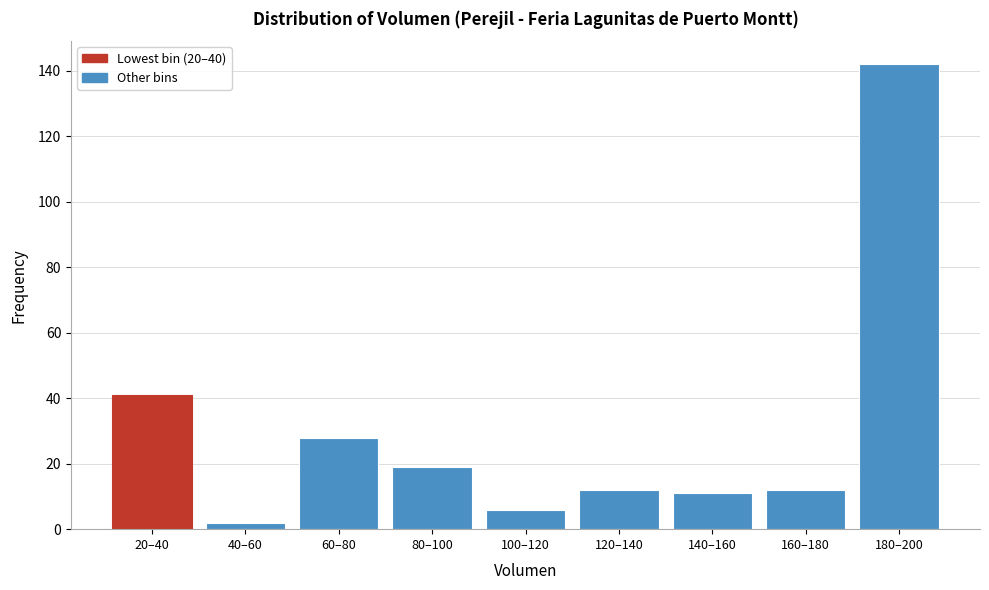

Reading left to right, extract all data points from this chart.

20–40=41	40–60=2	60–80=28	80–100=19	100–120=6	120–140=12	140–160=11	160–180=12	180–200=142